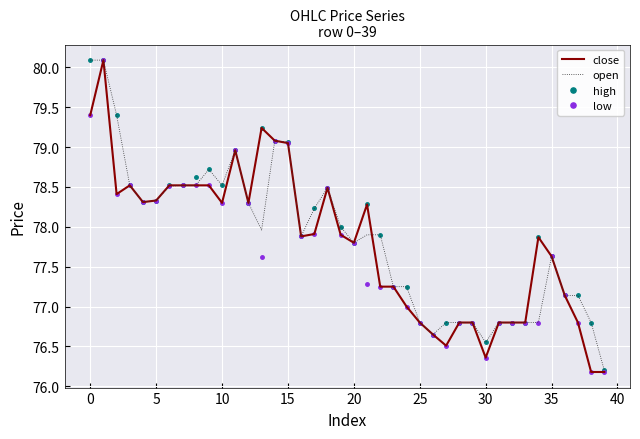

What is the lowest value of the open series?

76.2